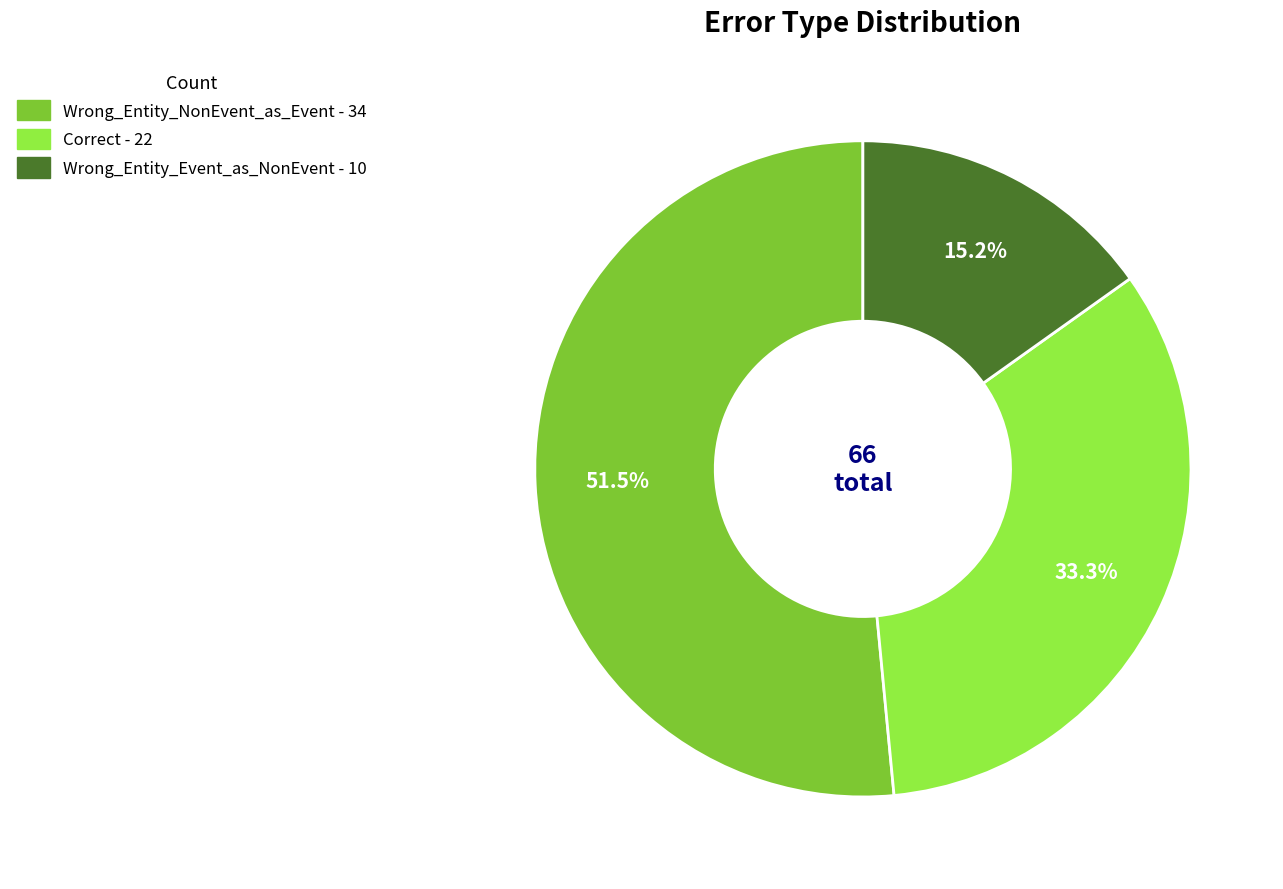

Between Wrong_Entity_NonEvent_as_Event and Correct, which is larger?

Wrong_Entity_NonEvent_as_Event